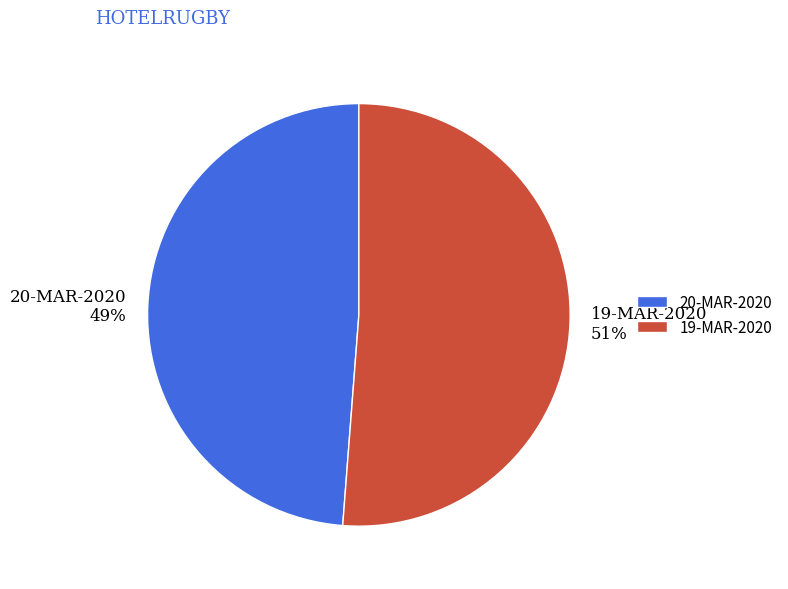

To the nearest percent, what percentage of the pie is 20-MAR-2020?

49%